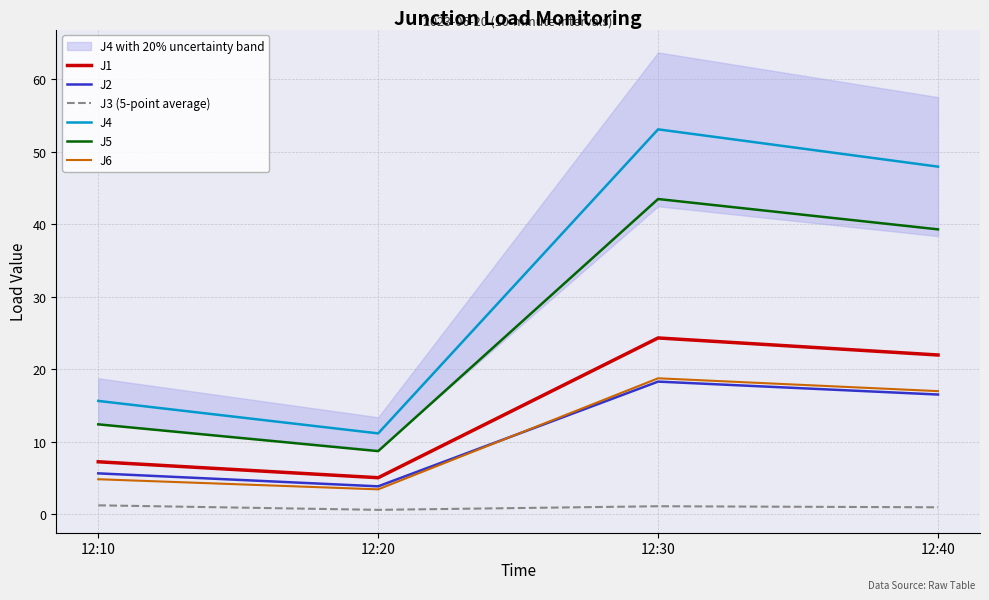

True or false: J6 has more than 2 interior local peaks.

False